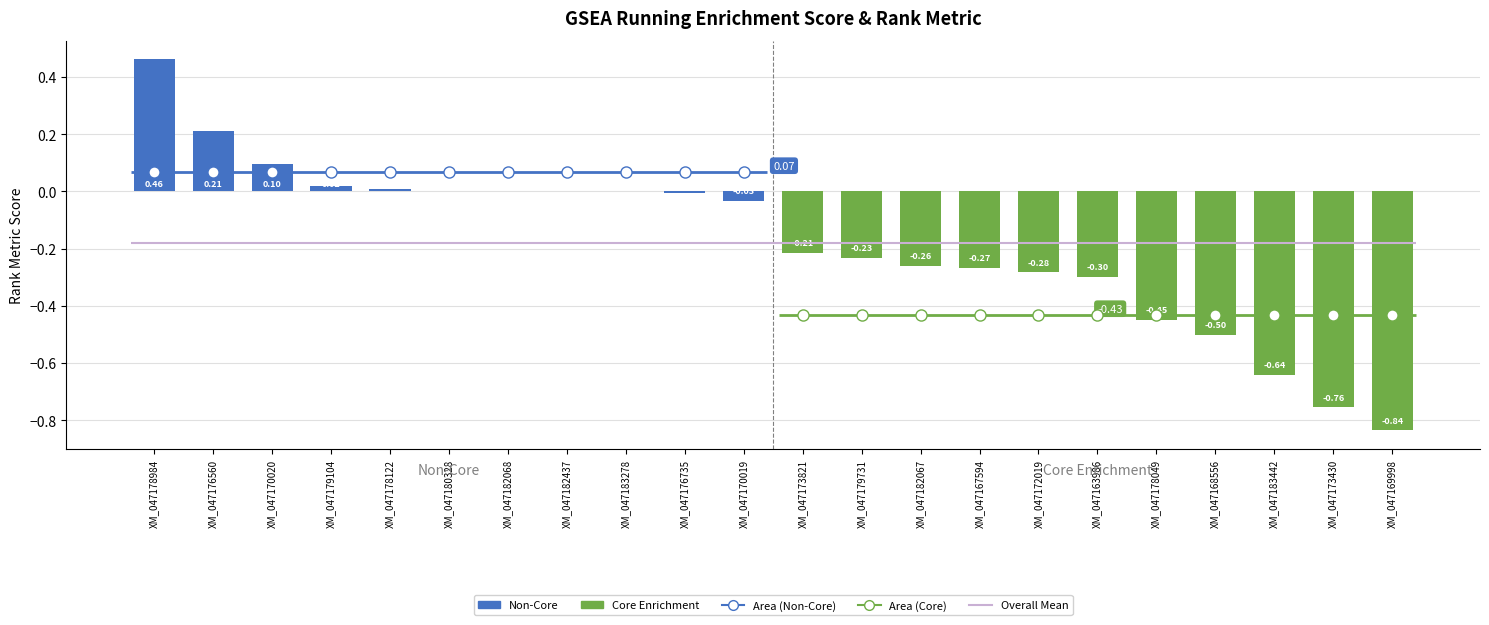

Is it true that Area (Core) equals -0.7 at XM_047179731?

False